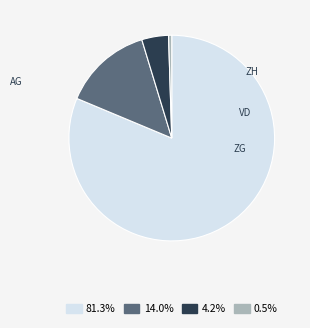

What is the largest slice in the pie chart?

AG